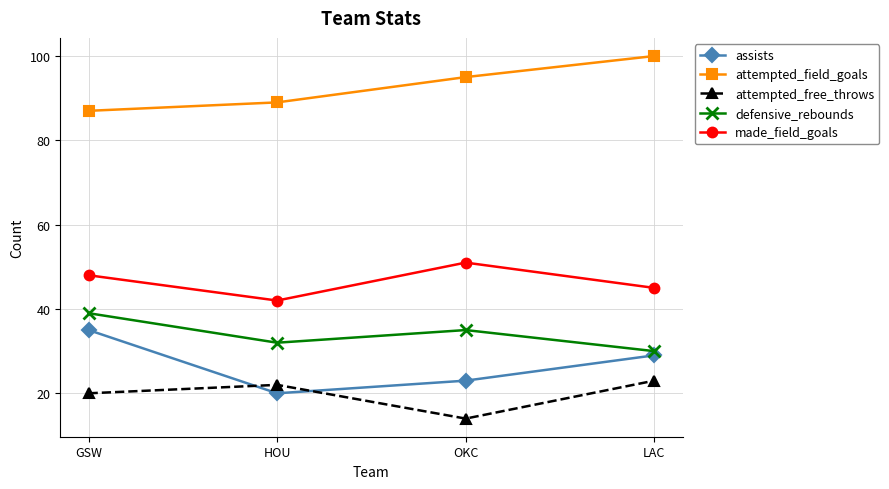

Which series changed the most between GSW and HOU?

assists